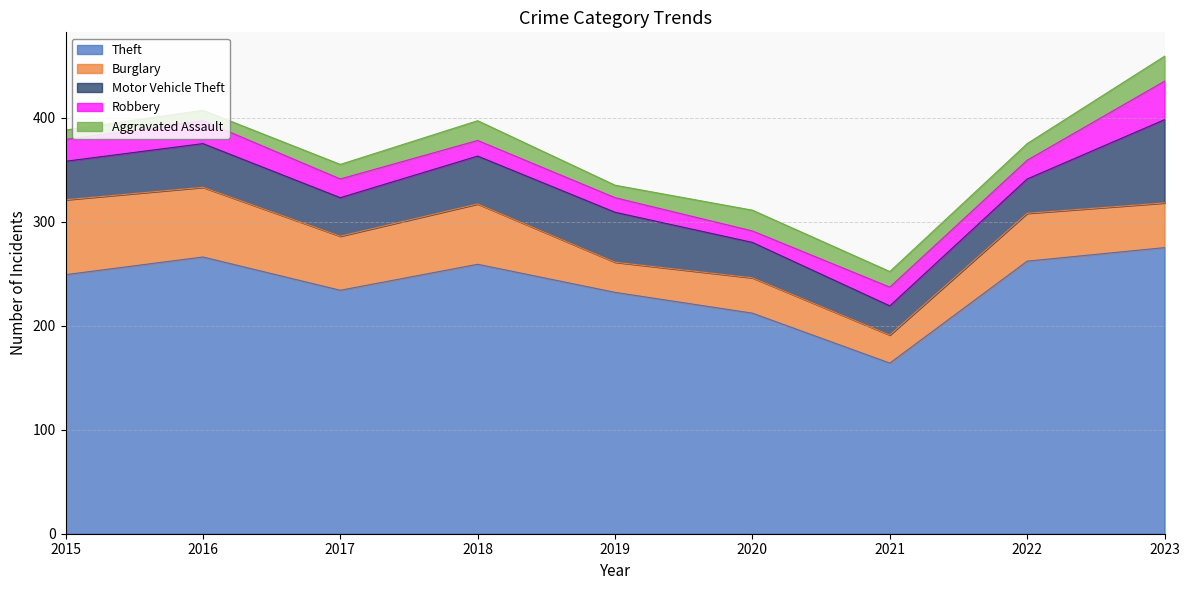

What is the value of the Motor Vehicle Theft point at the 7th from the left?

28